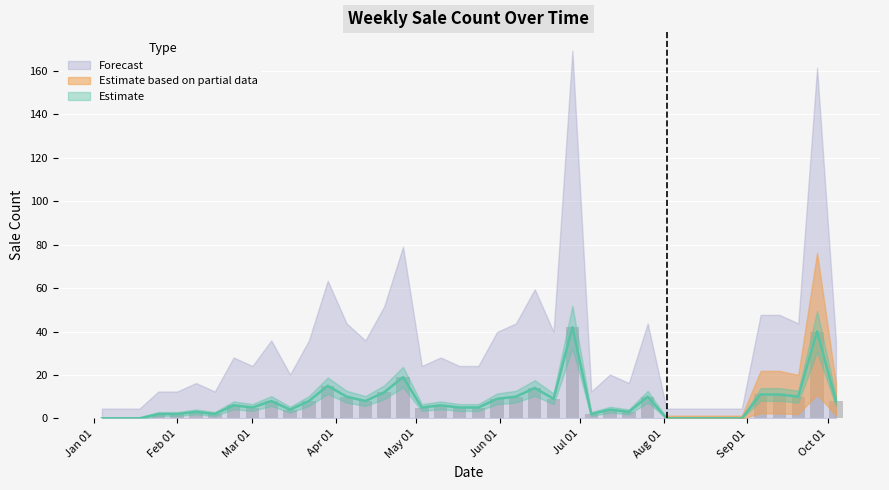

What position from the left is 2015-02-08?

6